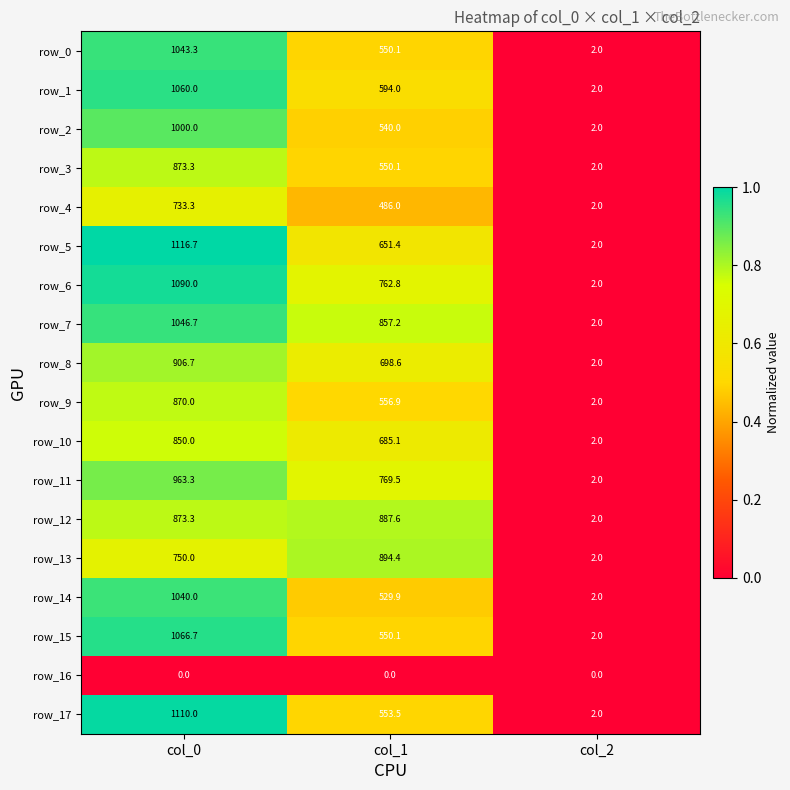

What is the maximum value for row_1?

1060.0